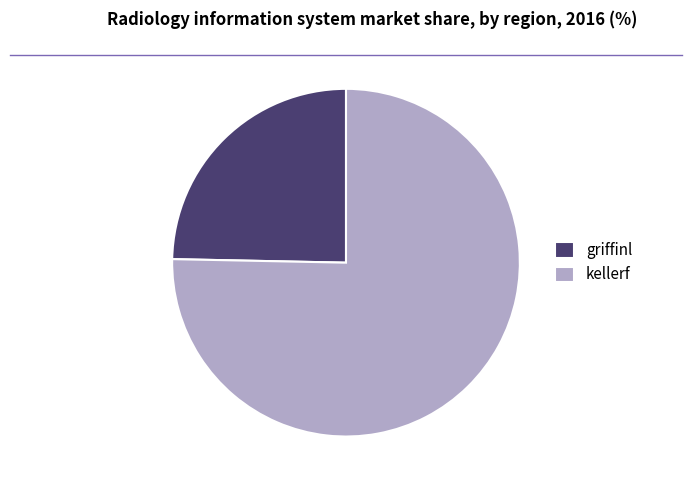

Is it true that griffinl is 39% of the pie?

False